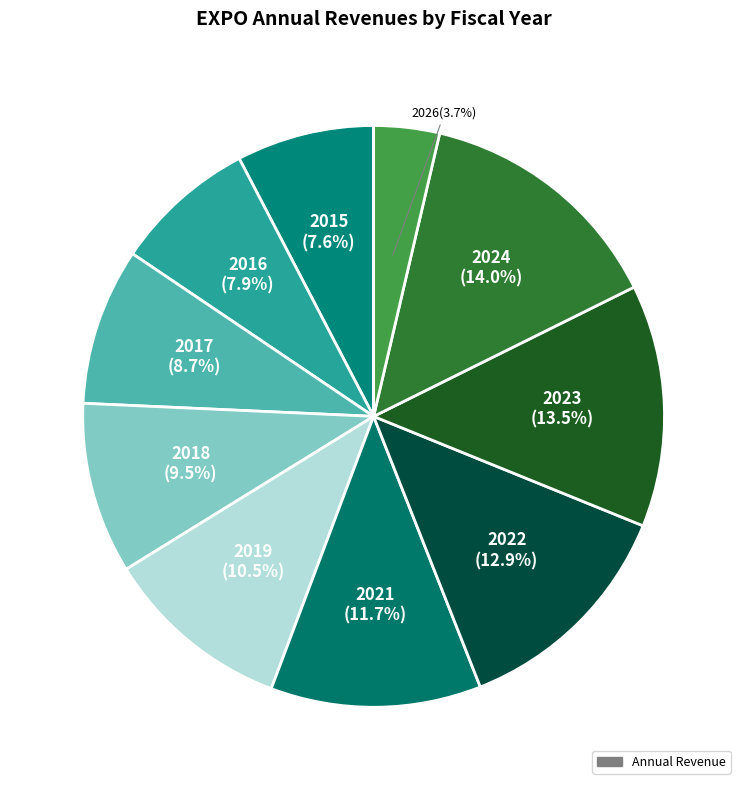

What is the smallest slice in the pie chart?

2026